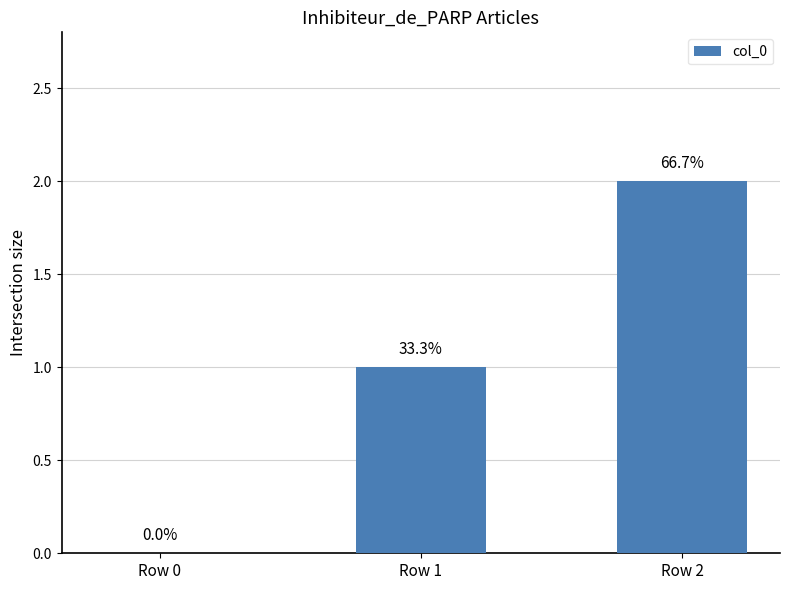

The value at Row 1 is 1. True or false?

True